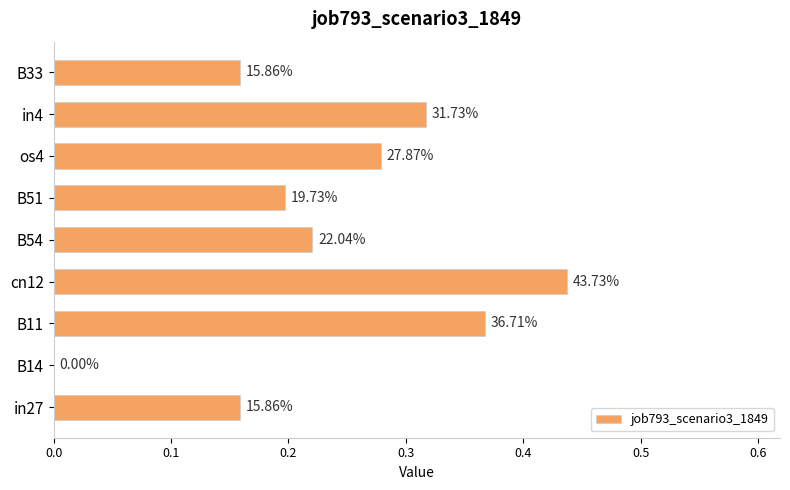

Are the bars horizontal?

Yes